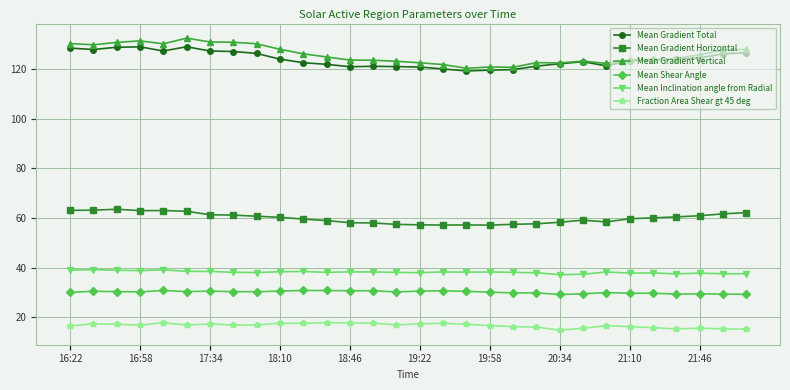

True or false: Fraction Area Shear gt 45 deg and Mean Shear Angle cross at least once.

False